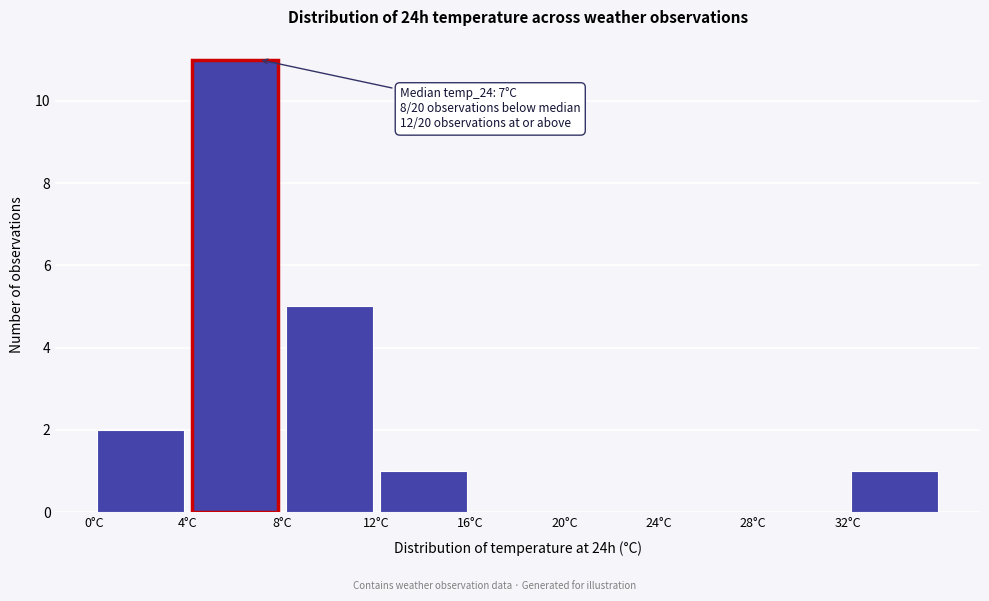

Which range on the x-axis has the tallest bar?

4 to 8